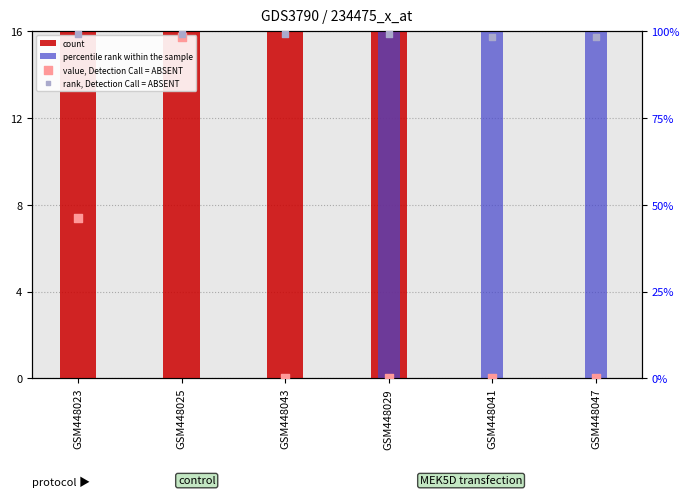

Which series reaches the minimum Y coordinate?

count